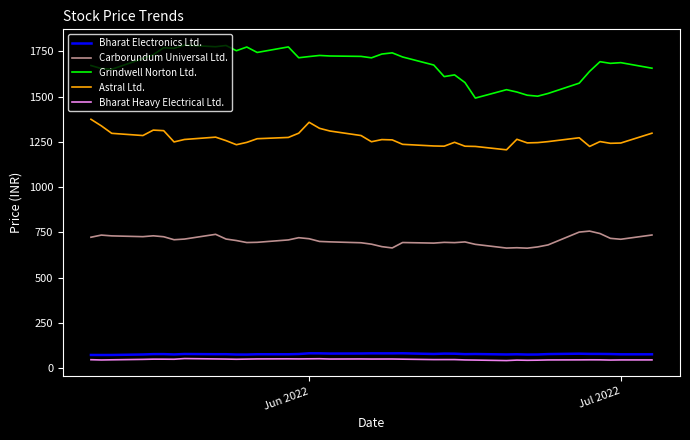

Which series has the largest range (max minus min)?

Grindwell Norton Ltd.